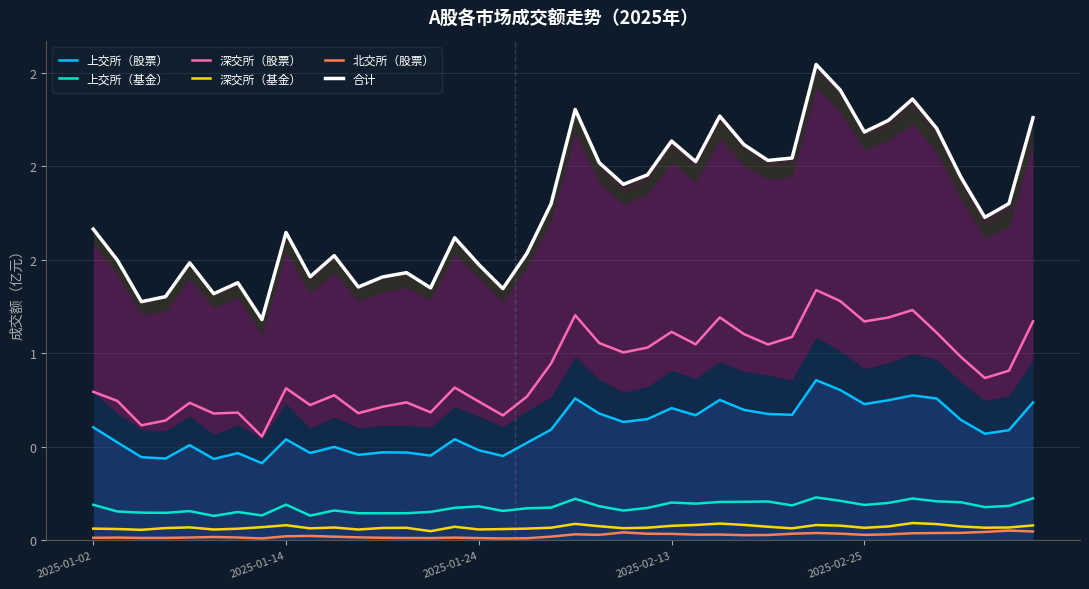

Reading left to right, what are all the values shown in this chart?

上交所（股票）: 0.6	0.5	0.4	0.4	0.5	0.4	0.5	0.4	0.5	0.5	0.5	0.5	0.5	0.5	0.5	0.5	0.5	0.5	0.5	0.6	0.8	0.7	0.6	0.6	0.7	0.7	0.8	0.7	0.7	0.7	0.9	0.8	0.7	0.7	0.8	0.8	0.6	0.6	0.6	0.7
上交所（基金）: 0.2	0.2	0.1	0.1	0.2	0.1	0.2	0.1	0.2	0.1	0.2	0.1	0.1	0.1	0.2	0.2	0.2	0.2	0.2	0.2	0.2	0.2	0.2	0.2	0.2	0.2	0.2	0.2	0.2	0.2	0.2	0.2	0.2	0.2	0.2	0.2	0.2	0.2	0.2	0.2
深交所（股票）: 0.8	0.7	0.6	0.6	0.7	0.7	0.7	0.6	0.8	0.7	0.8	0.7	0.7	0.7	0.7	0.8	0.7	0.7	0.8	0.9	1.2	1.1	1.0	1.0	1.1	1.0	1.2	1.1	1.0	1.1	1.3	1.3	1.2	1.2	1.2	1.1	1.0	0.9	0.9	1.2
深交所（基金）: 0.1	0.1	0.1	0.1	0.1	0.1	0.1	0.1	0.1	0.1	0.1	0.1	0.1	0.1	0.0	0.1	0.1	0.1	0.1	0.1	0.1	0.1	0.1	0.1	0.1	0.1	0.1	0.1	0.1	0.1	0.1	0.1	0.1	0.1	0.1	0.1	0.1	0.1	0.1	0.1
北交所（股票）: 0.0	0.0	0.0	0.0	0.0	0.0	0.0	0.0	0.0	0.0	0.0	0.0	0.0	0.0	0.0	0.0	0.0	0.0	0.0	0.0	0.0	0.0	0.0	0.0	0.0	0.0	0.0	0.0	0.0	0.0	0.0	0.0	0.0	0.0	0.0	0.0	0.0	0.0	0.1	0.0
合计: 1.7	1.5	1.3	1.3	1.5	1.3	1.4	1.2	1.6	1.4	1.5	1.4	1.4	1.4	1.3	1.6	1.5	1.3	1.5	1.8	2.3	2.0	1.9	2.0	2.1	2.0	2.3	2.1	2.0	2.0	2.5	2.4	2.2	2.2	2.4	2.2	1.9	1.7	1.8	2.3